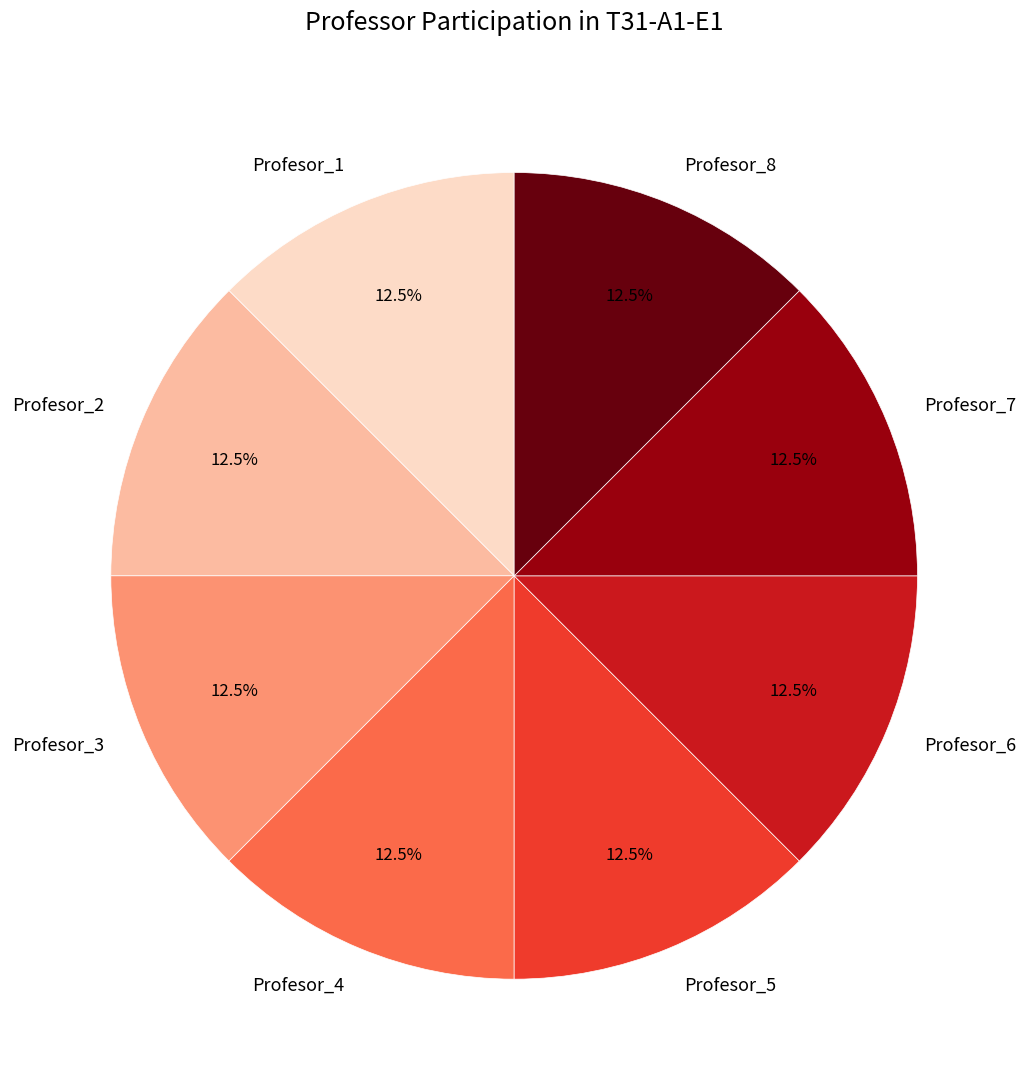

Does any single category account for the majority?

No